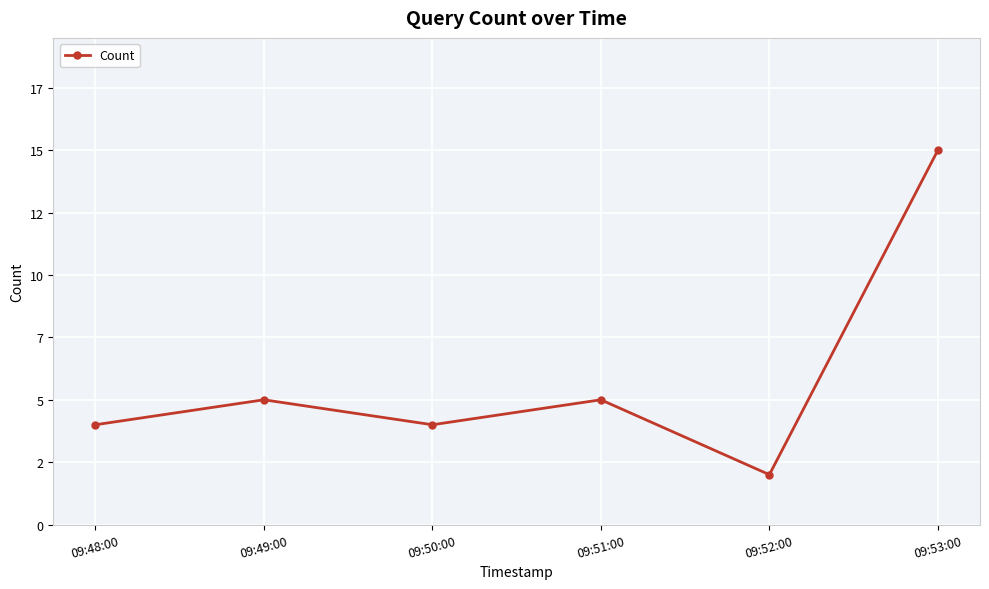

How many interior local peaks (higher than both neighbors) does the data have?

2